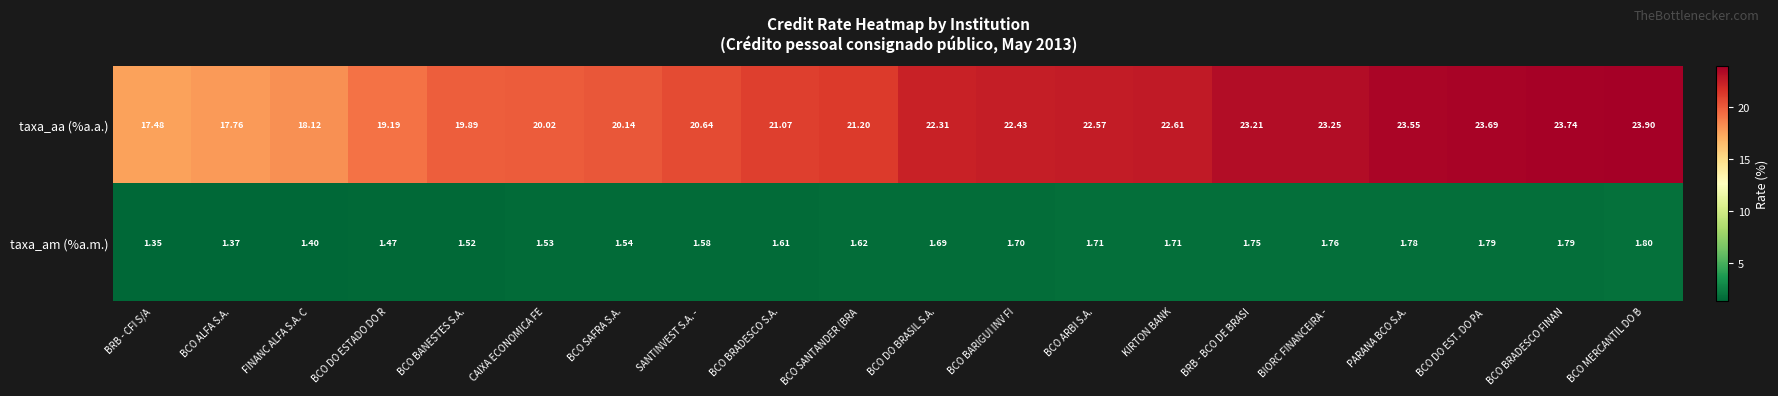

At which label does taxa_am (%a.m.) reach its minimum?

BRB - CFI S/A